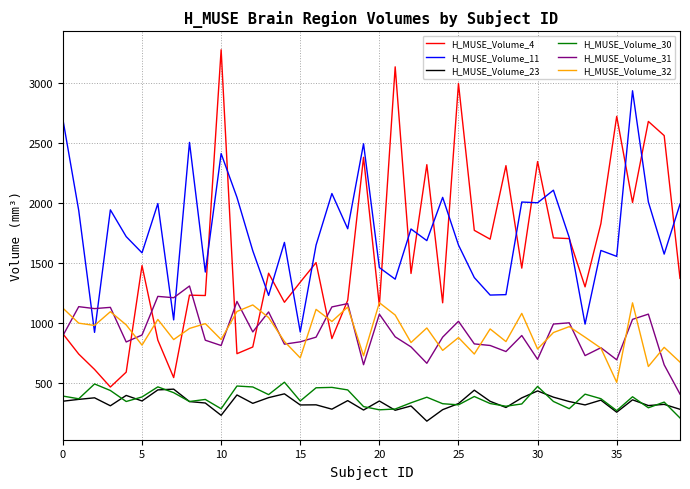

Which series has the largest range (max minus min)?

H_MUSE_Volume_4